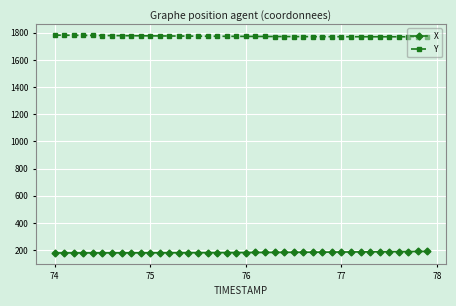

How many lines are shown in the chart?

2